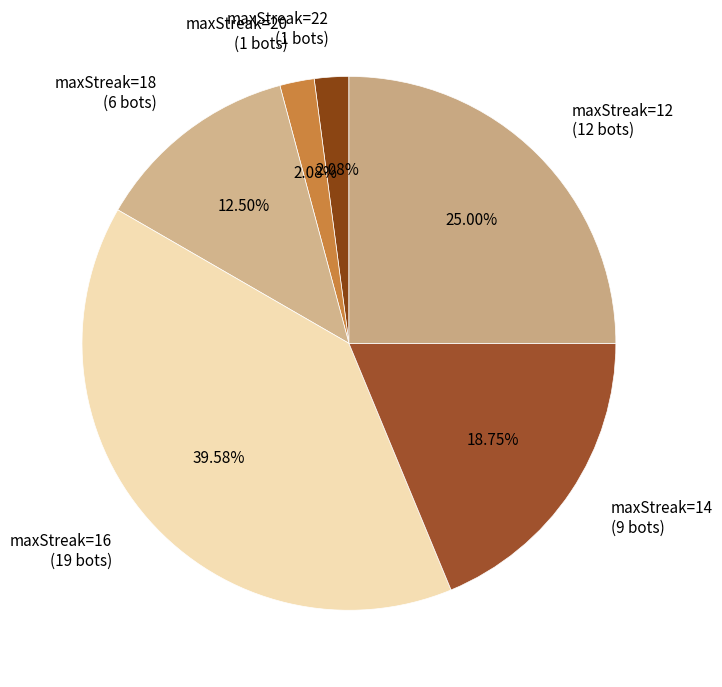

Which has a higher value, maxStreak=14 or maxStreak=16?

maxStreak=16